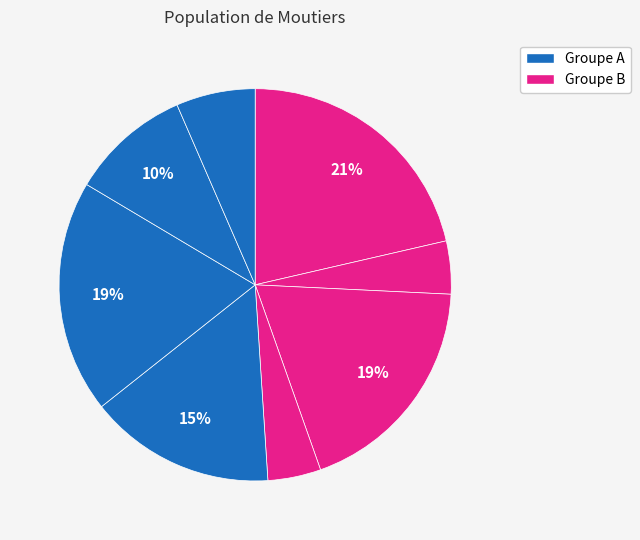

How many slices are in this pie chart?

8